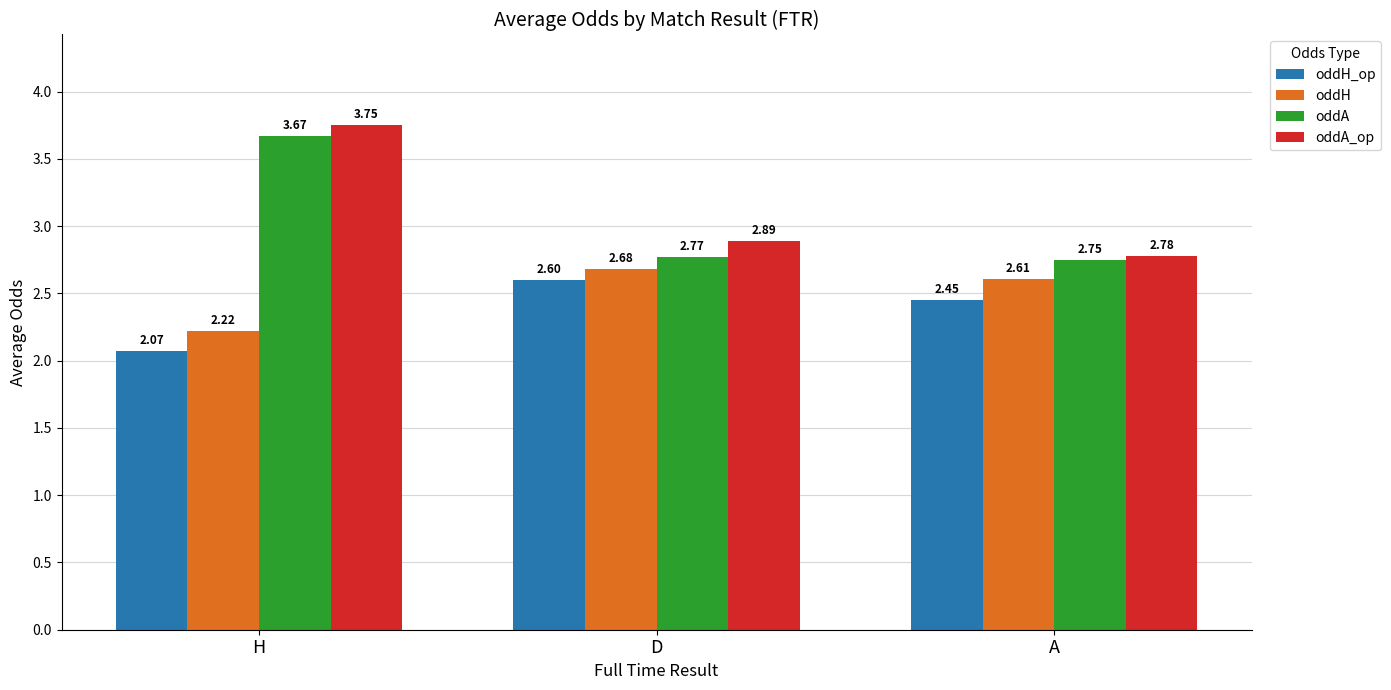

At which label is oddH closest to 2?

H